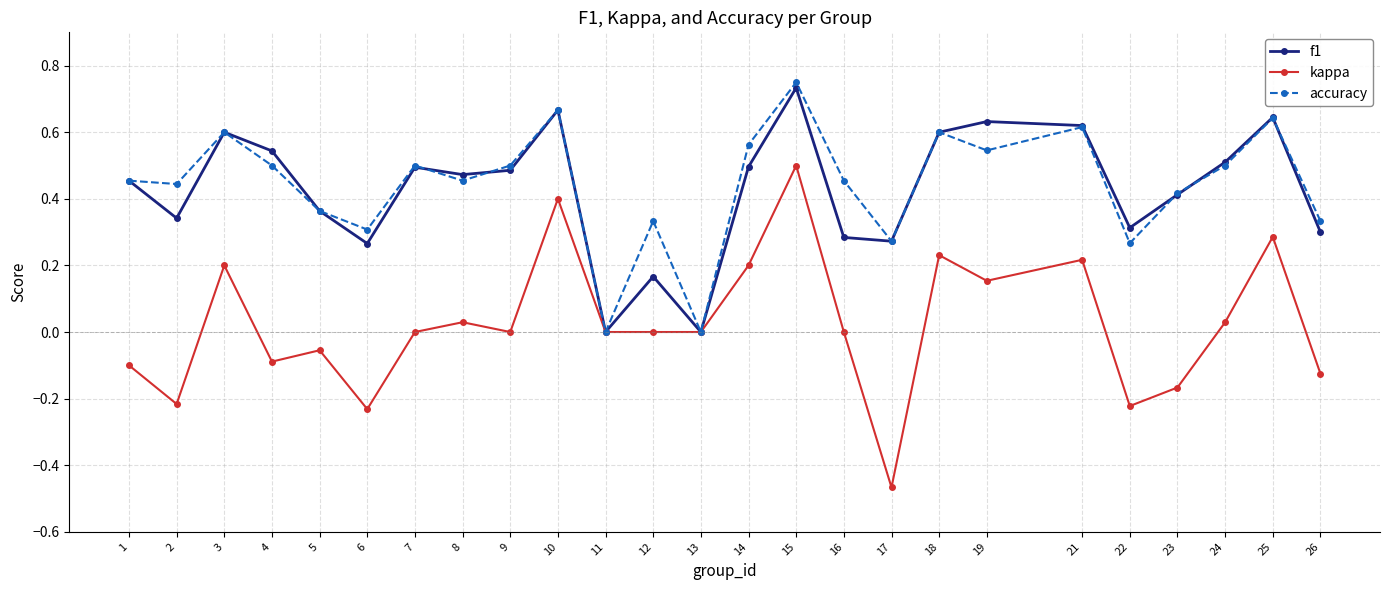

At which category does f1 reach its first local peak?

3